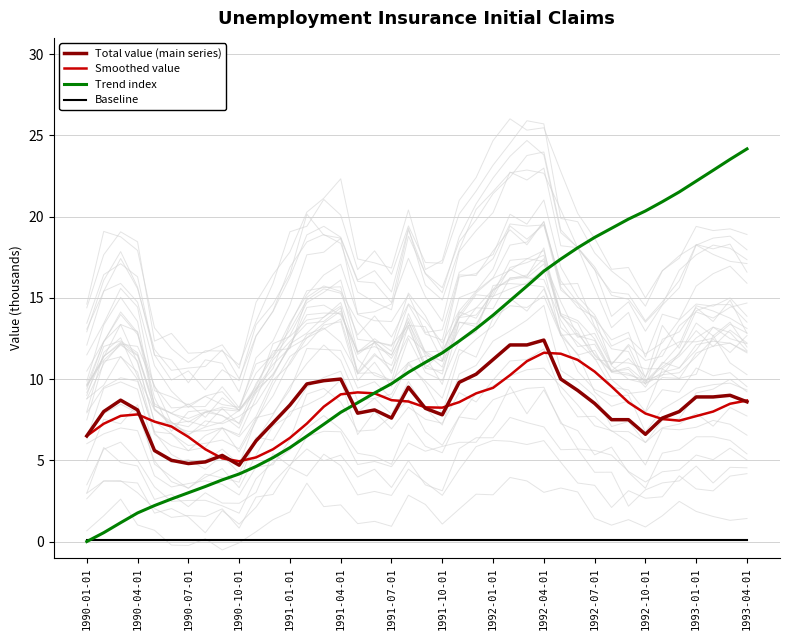

True or false: Baseline and Total value (main series) cross at least once.

False